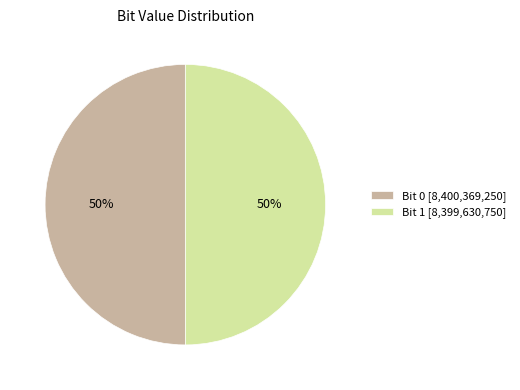

Is the sum of Bit 1 [8,399,630,750] and Bit 0 [8,400,369,250] greater than half?

Yes